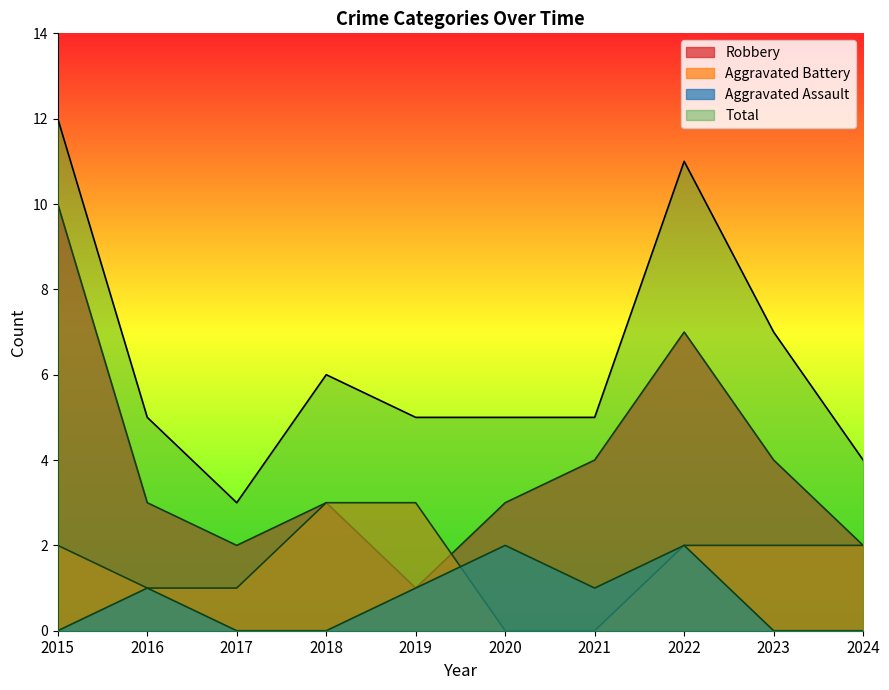

True or false: Total has more than 1 interior local peaks.

True